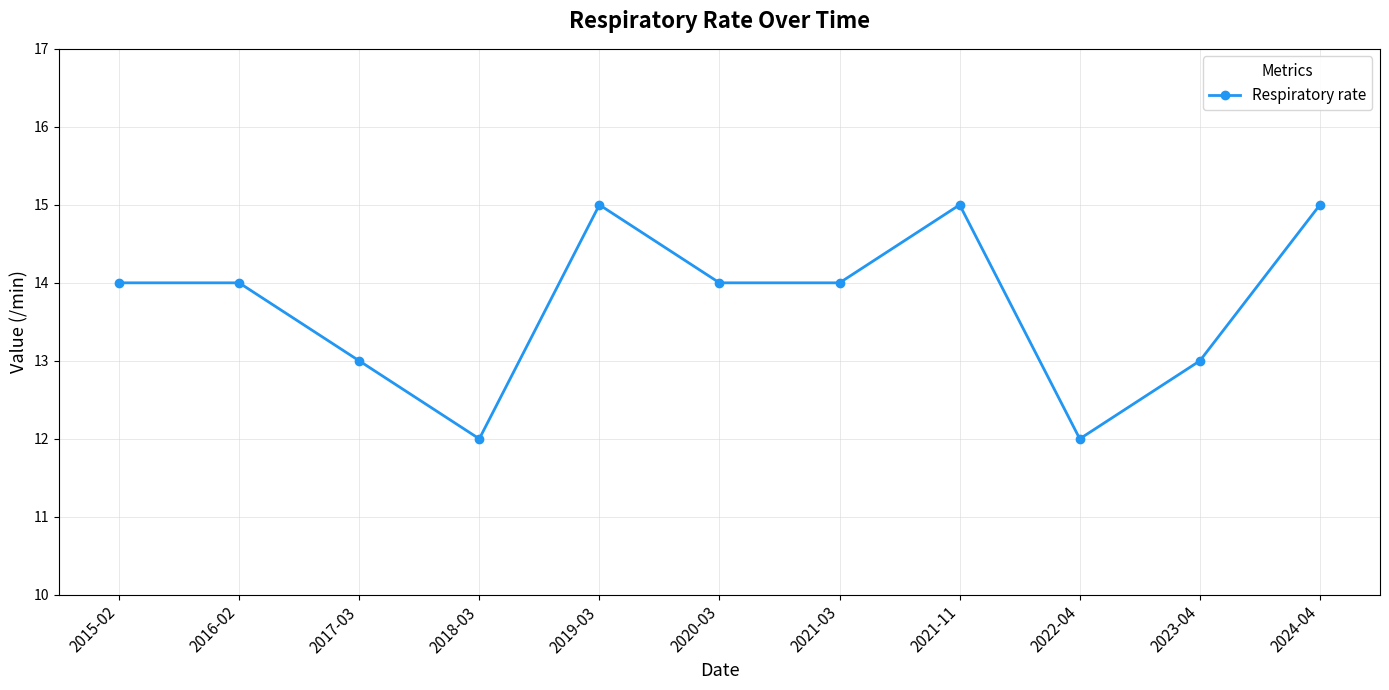

Is it true that the value at 2017-03 is 13?

True